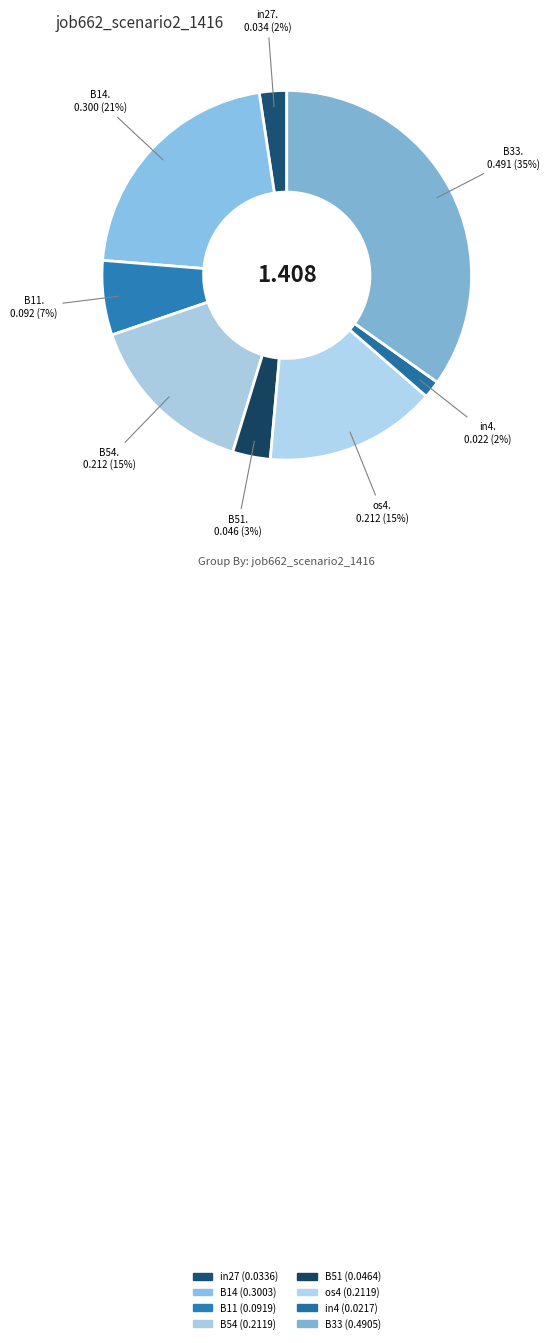

Count the number of slices in the pie.

8